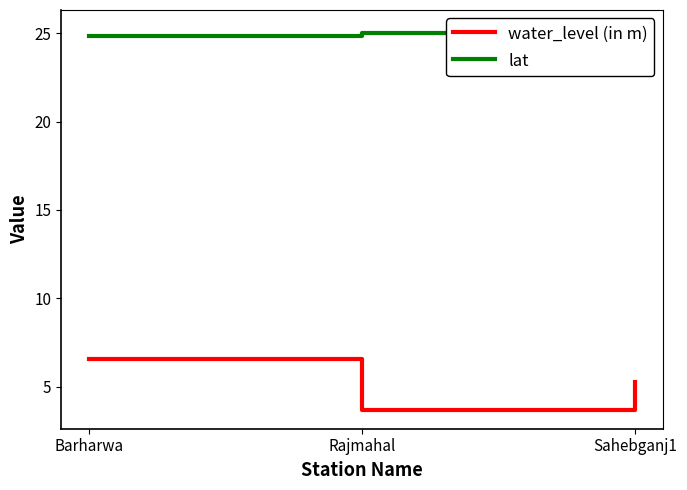

Count the number of data series in this chart.

2